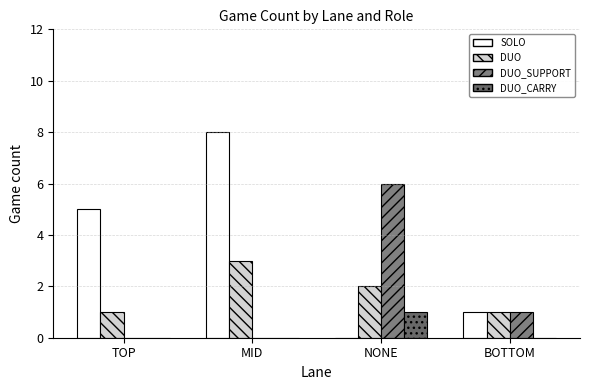

At MID, list the series in order from largest to smallest.

SOLO, DUO, DUO_SUPPORT, DUO_CARRY